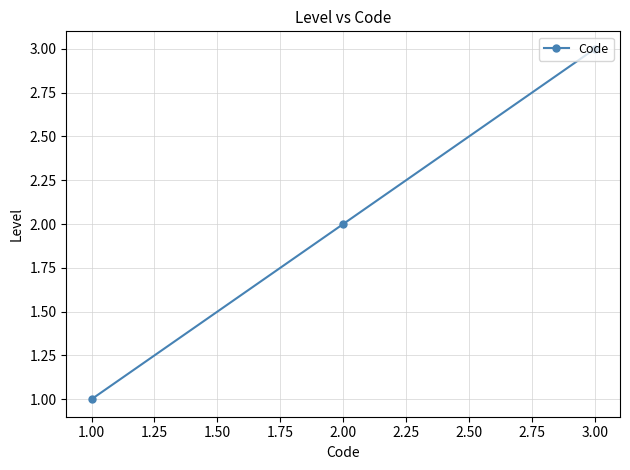

Rank the categories by value from highest to lowest.

3.00, 2.00, 1.00